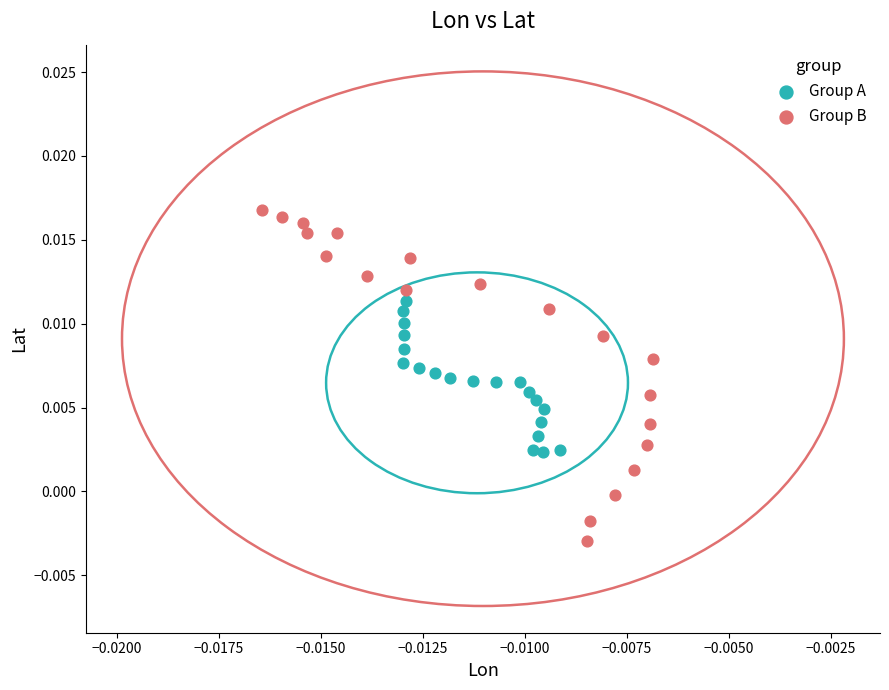

Which series has the largest Y range (max minus min)?

Group B